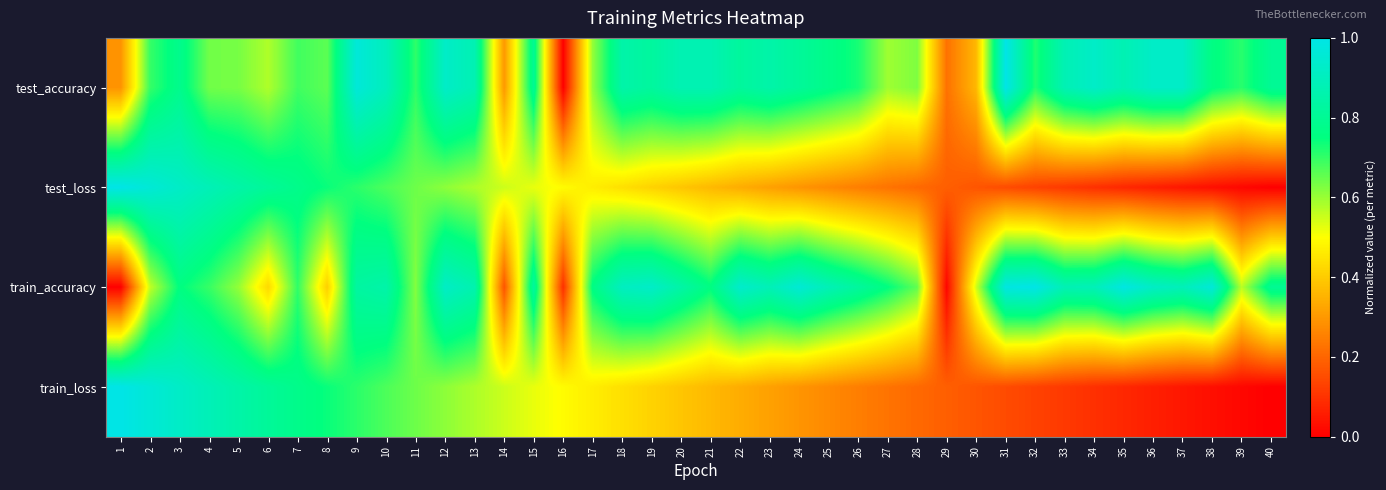

Which series changed the most between 8 and 29?

train_loss